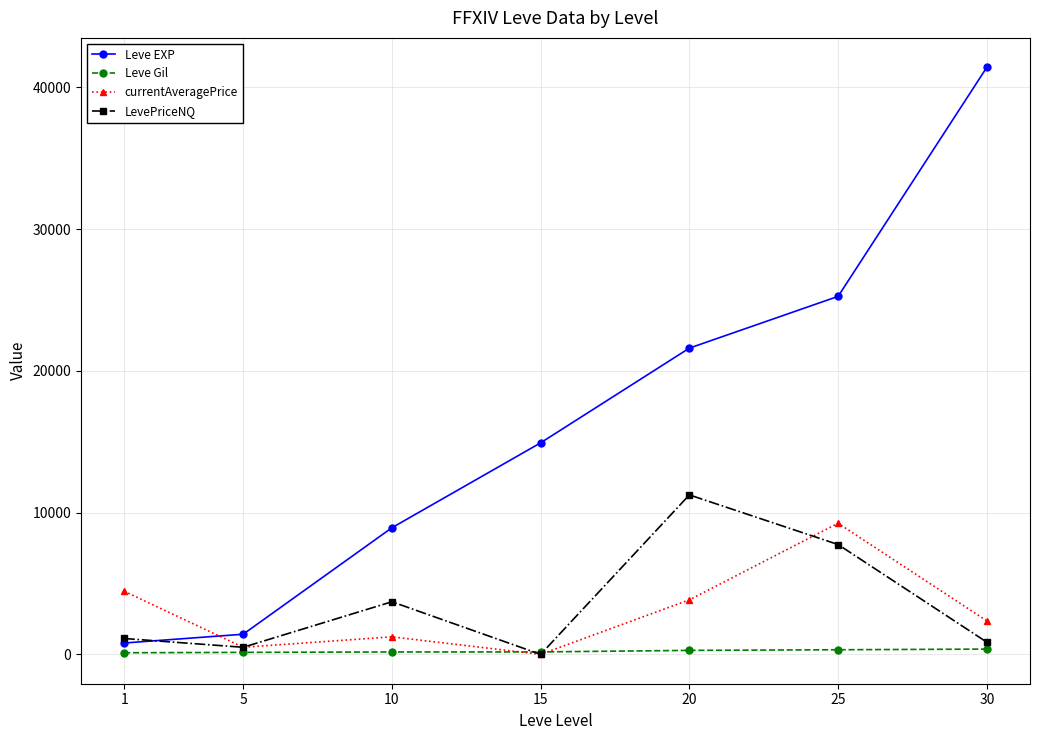

The value of currentAveragePrice at 25 is 9247.5. True or false?

True